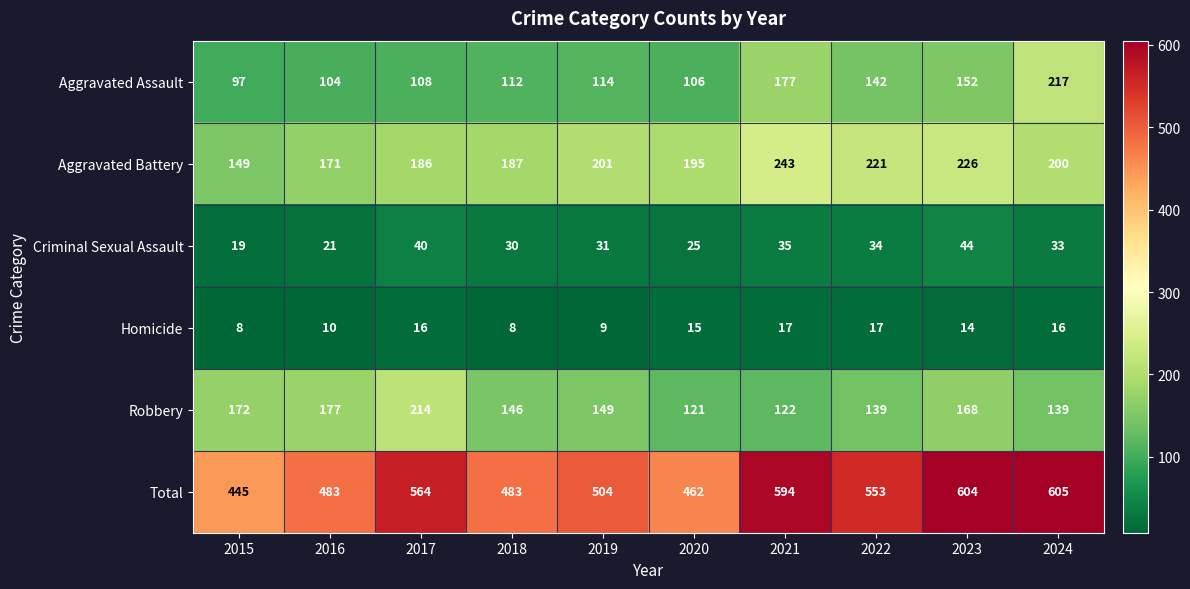

Which series has the largest range (max minus min)?

Total